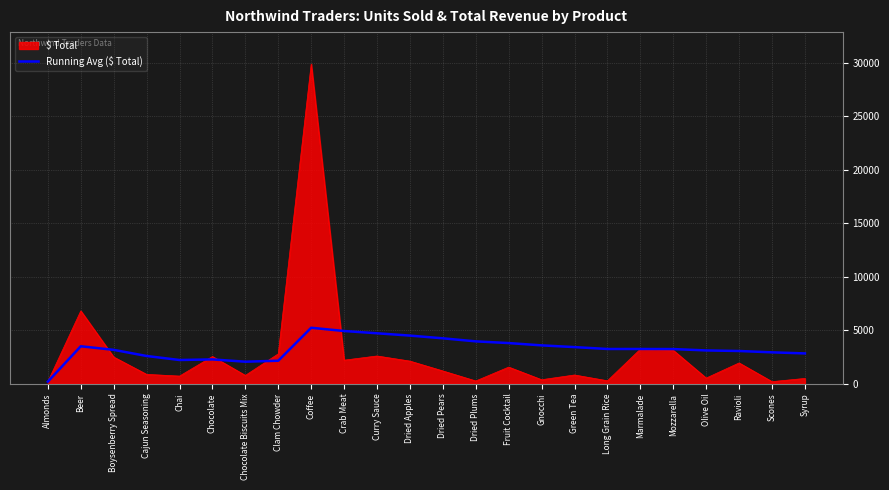

What is the maximum value shown in the chart?

29900.0